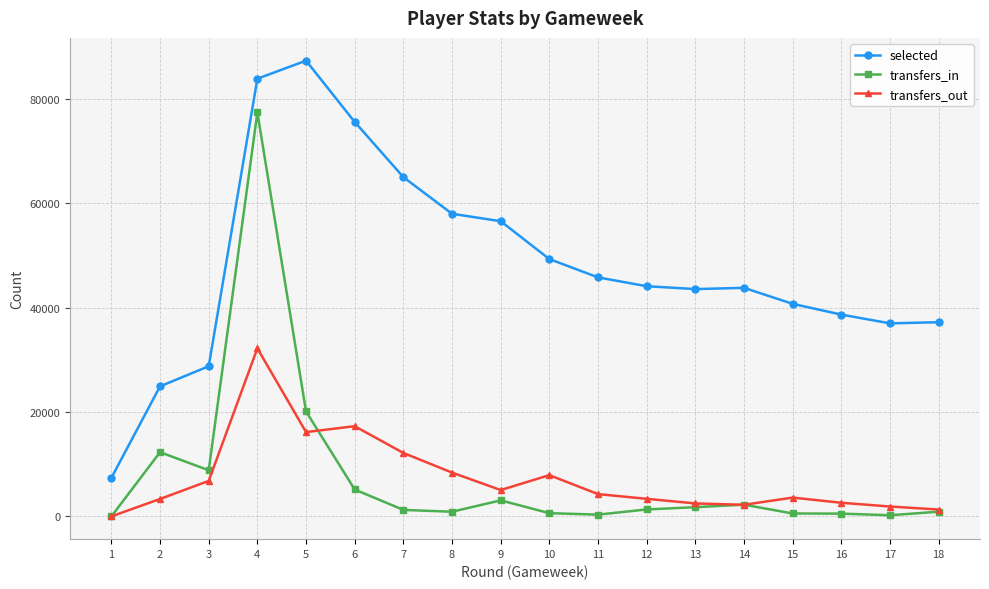

What is the maximum value shown in the chart?

87307